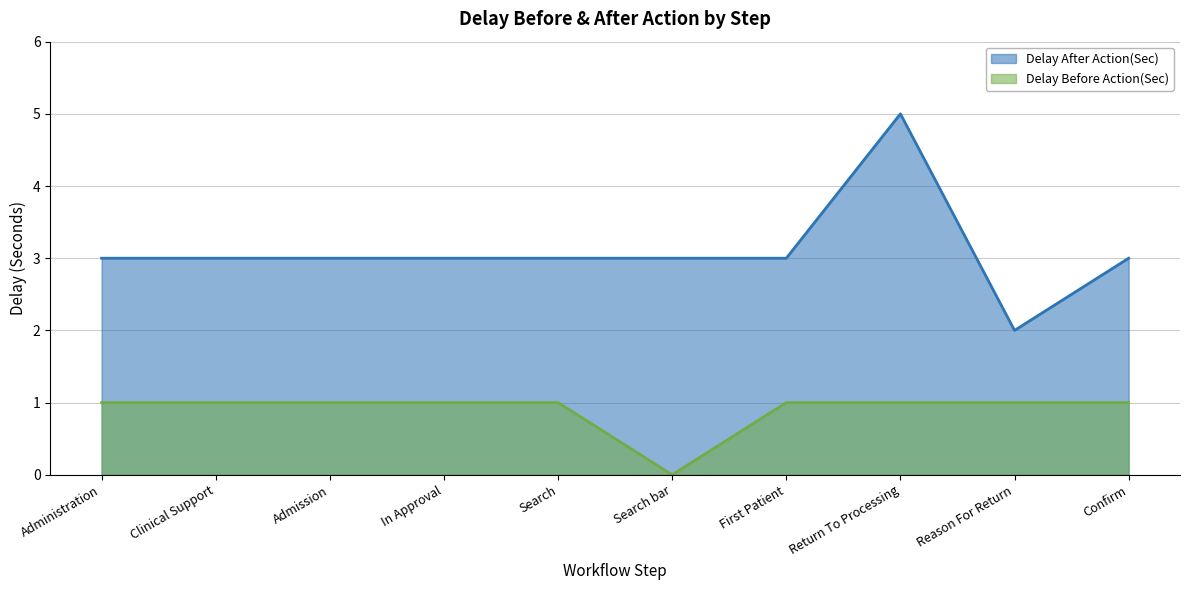

How many lines are shown in the chart?

2